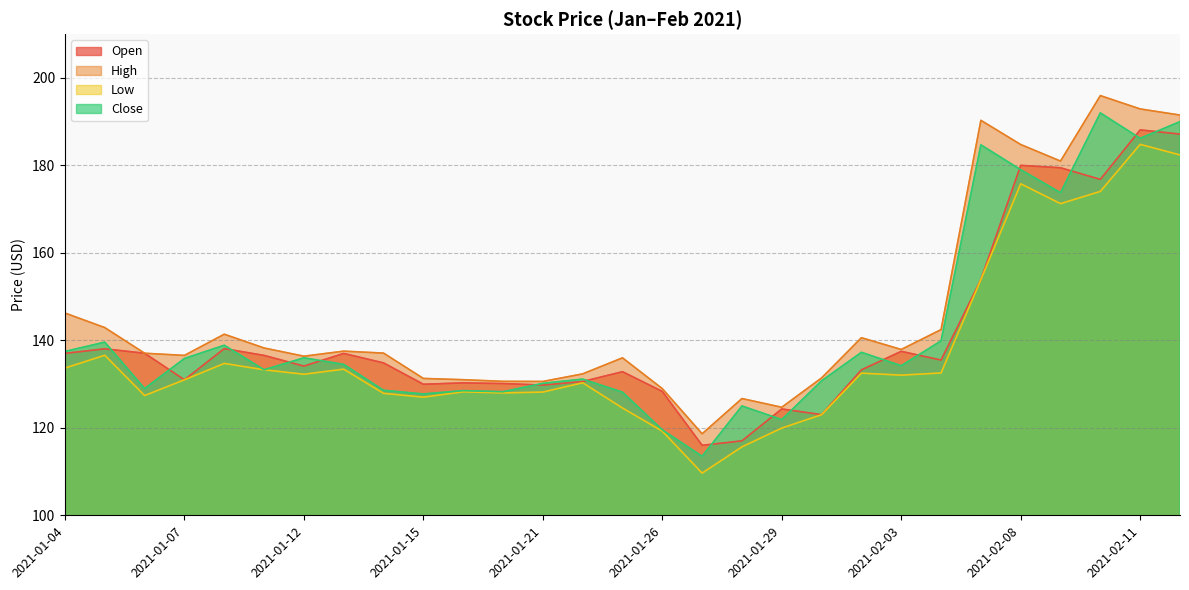

What is the average value of the High series?

146.0